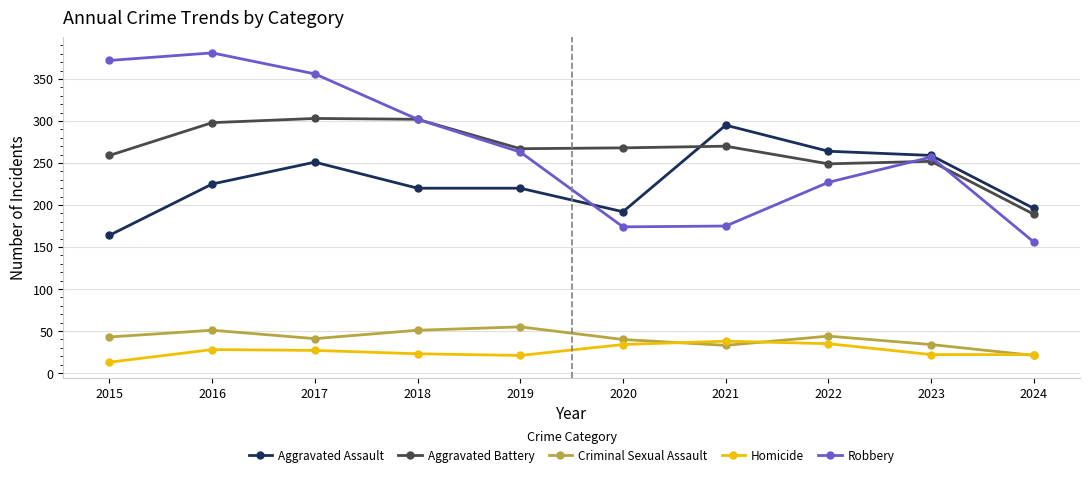

What is the difference between the highest and lowest values at 2020?

234